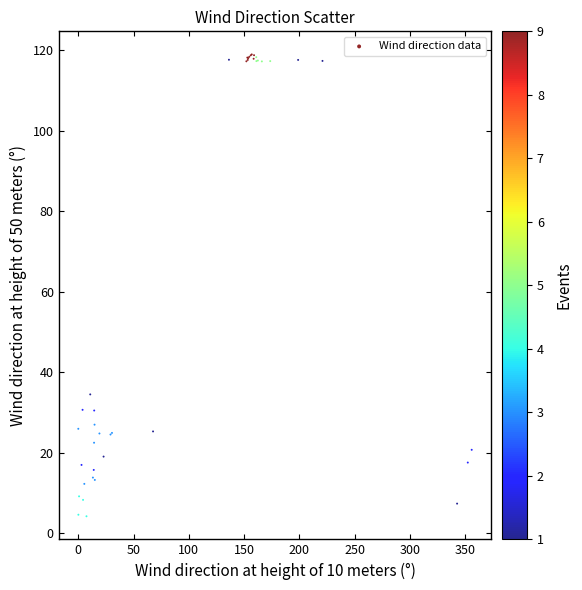

What Y value in the scatter plot is closest to 61?

34.5